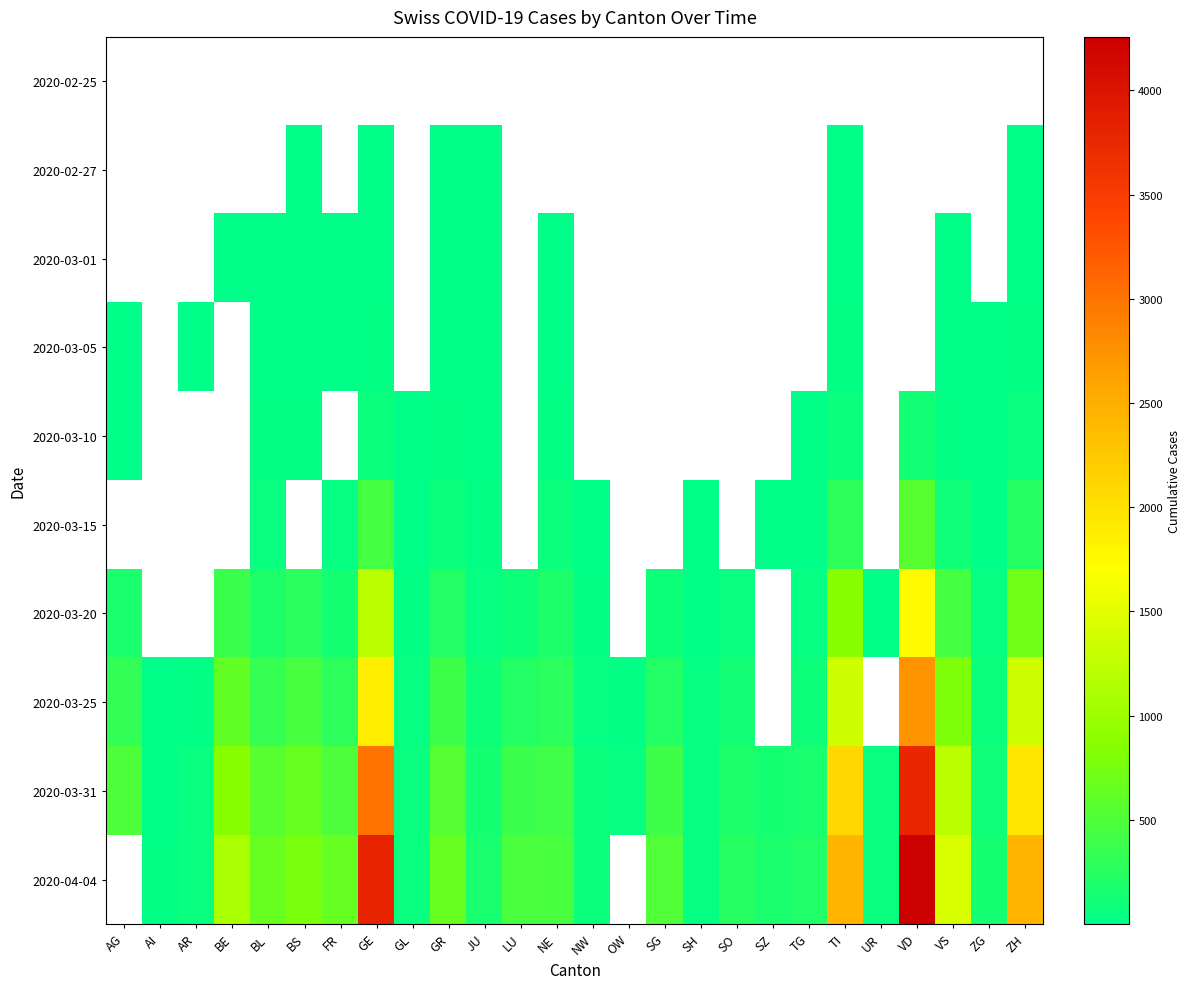

Count the number of data series in this chart.

10